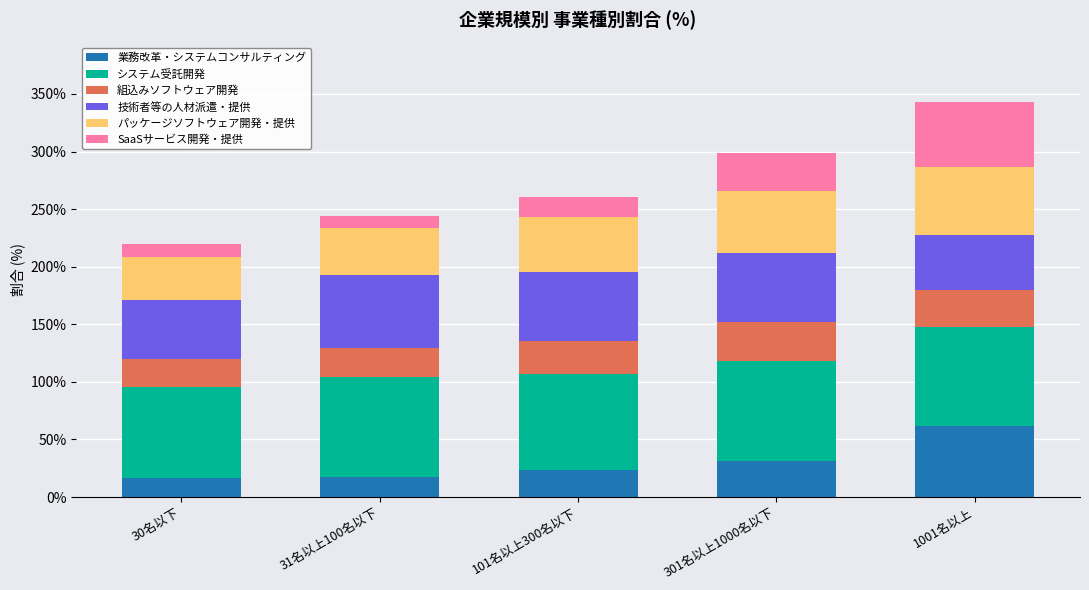

Is it true that 業務改革・システムコンサルティング equals 16.9 at 30名以下?

True